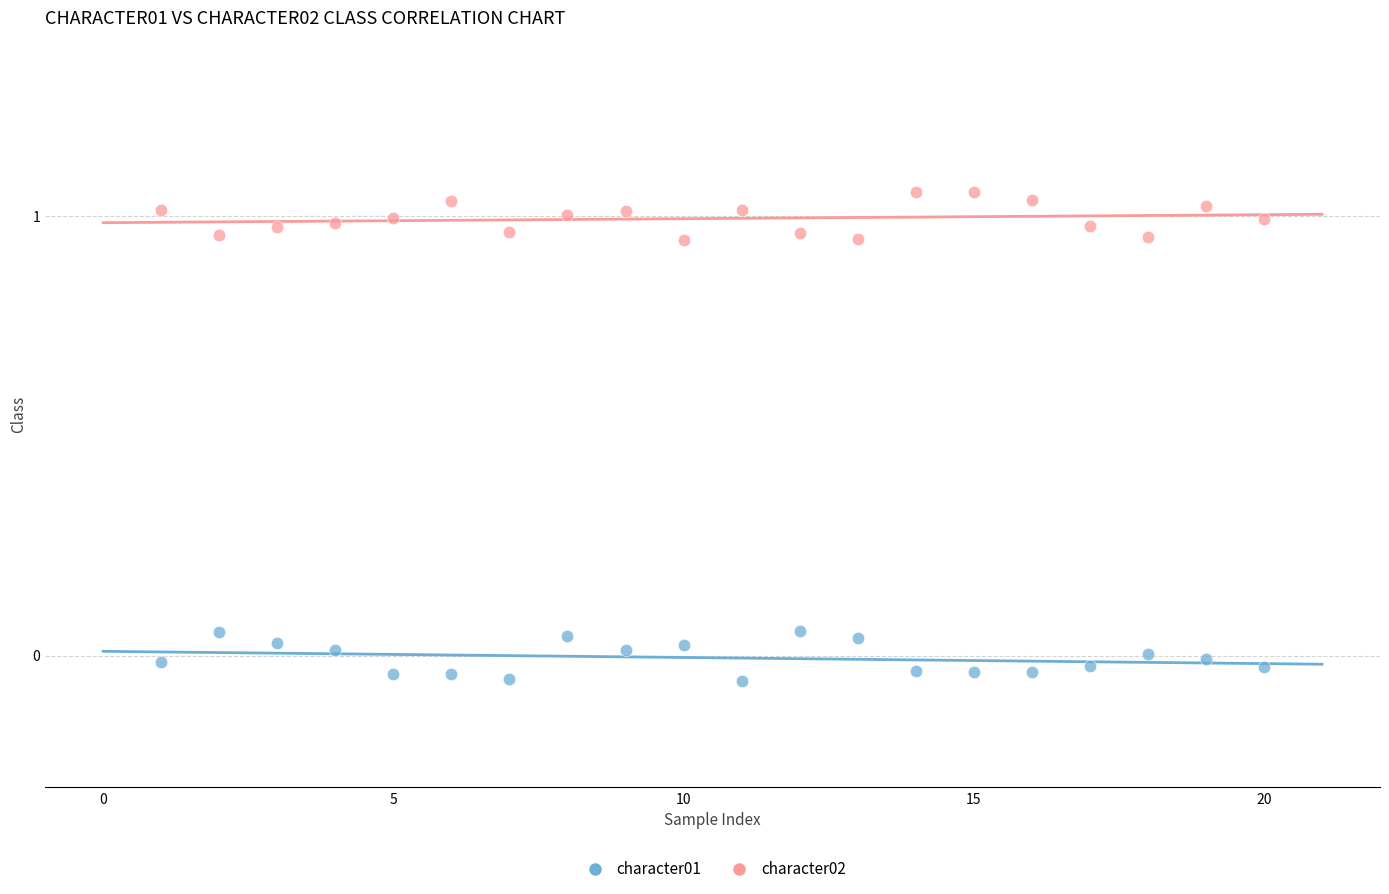

Which series contains the highest Y value?

character02